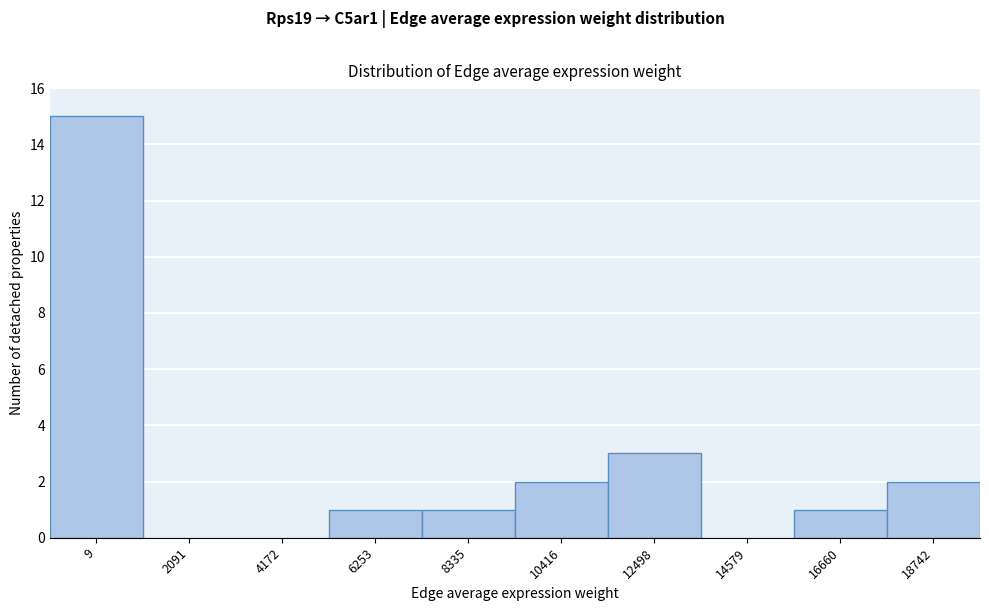

Reading left to right, list all the values displayed in this chart.

9=15	2091=0	4172=0	6253=1	8335=1	10416=2	12498=3	14579=0	16660=1	18742=2